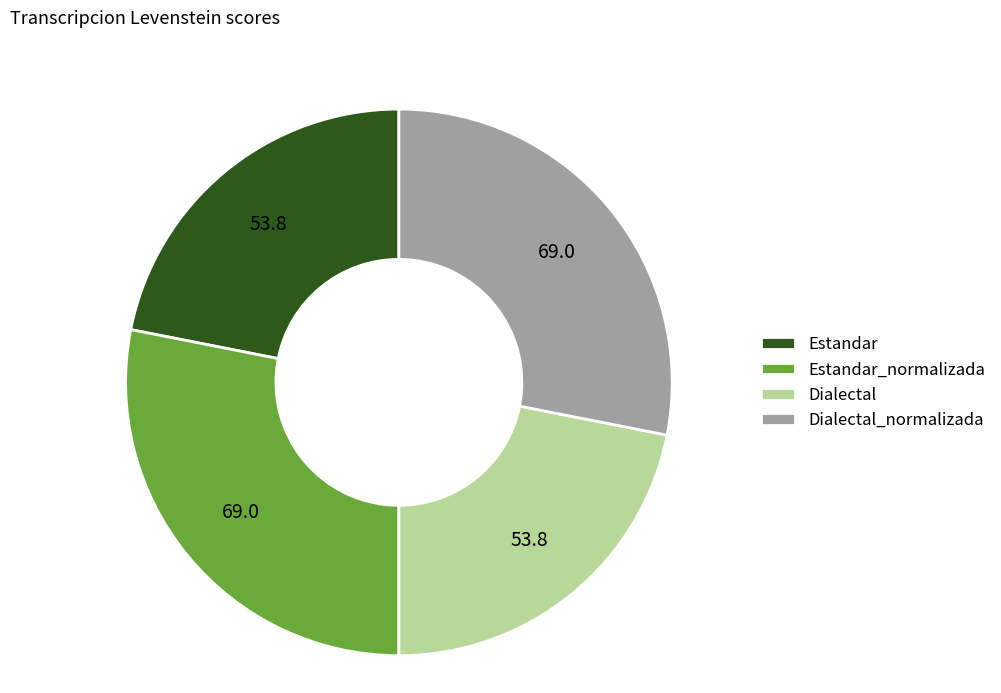

Is it true that Estandar is 22% of the pie?

True